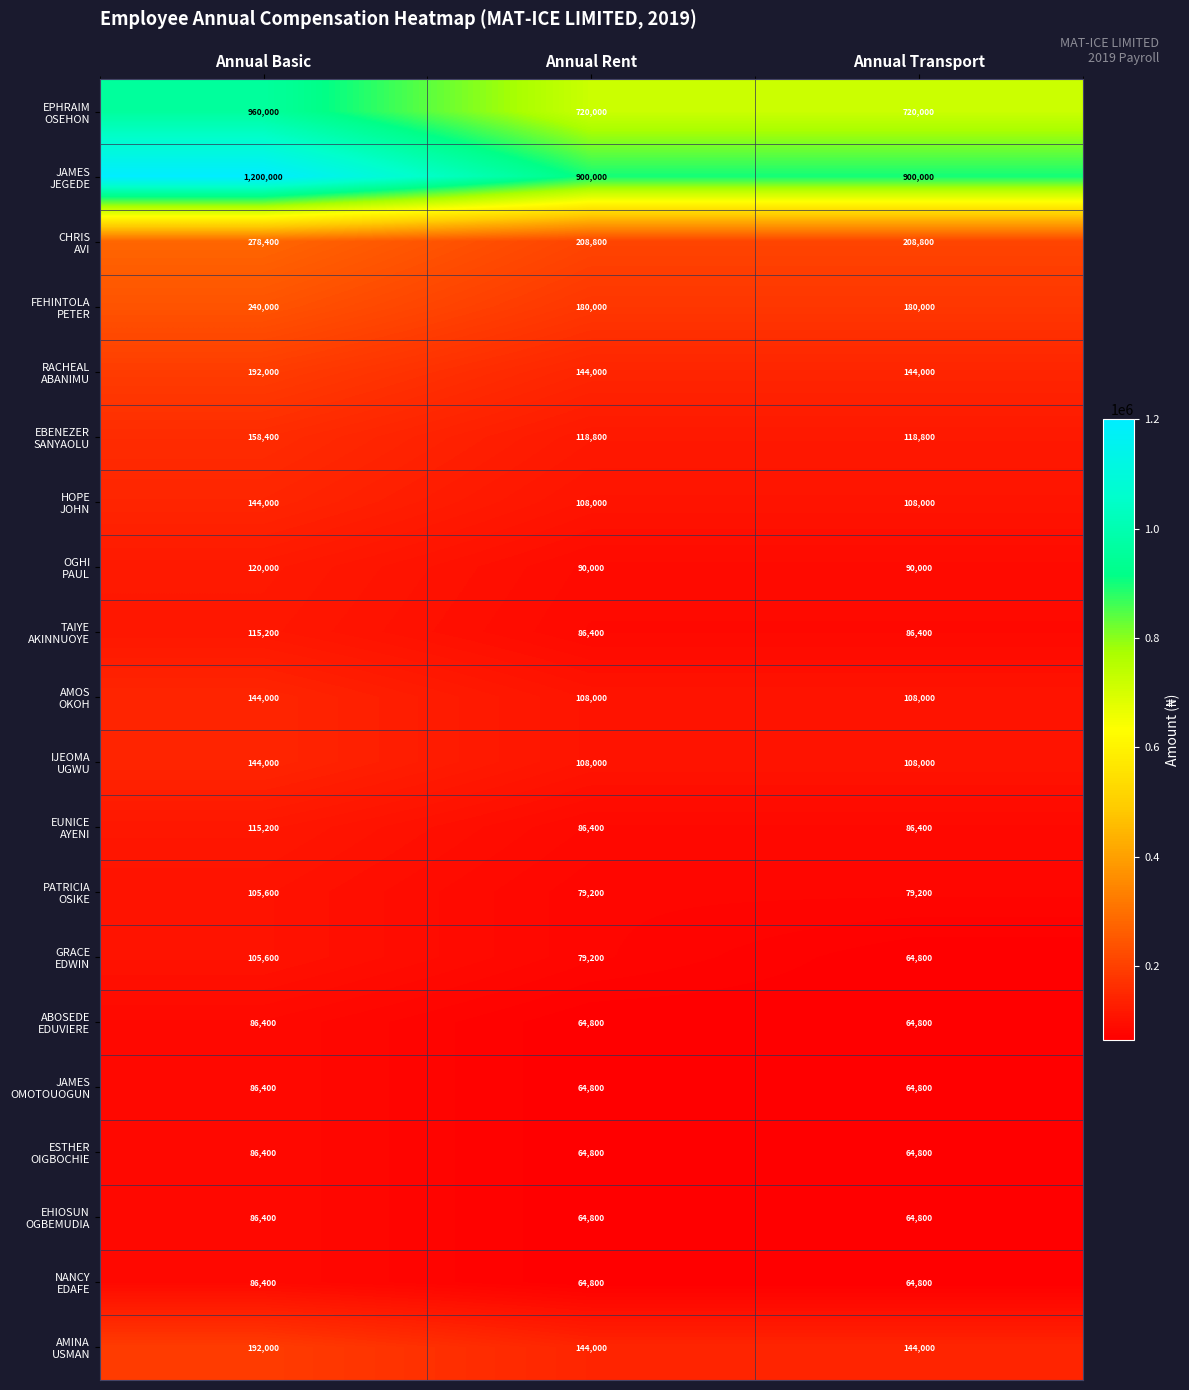

What is the total value across all series at Annual Basic?

4646400